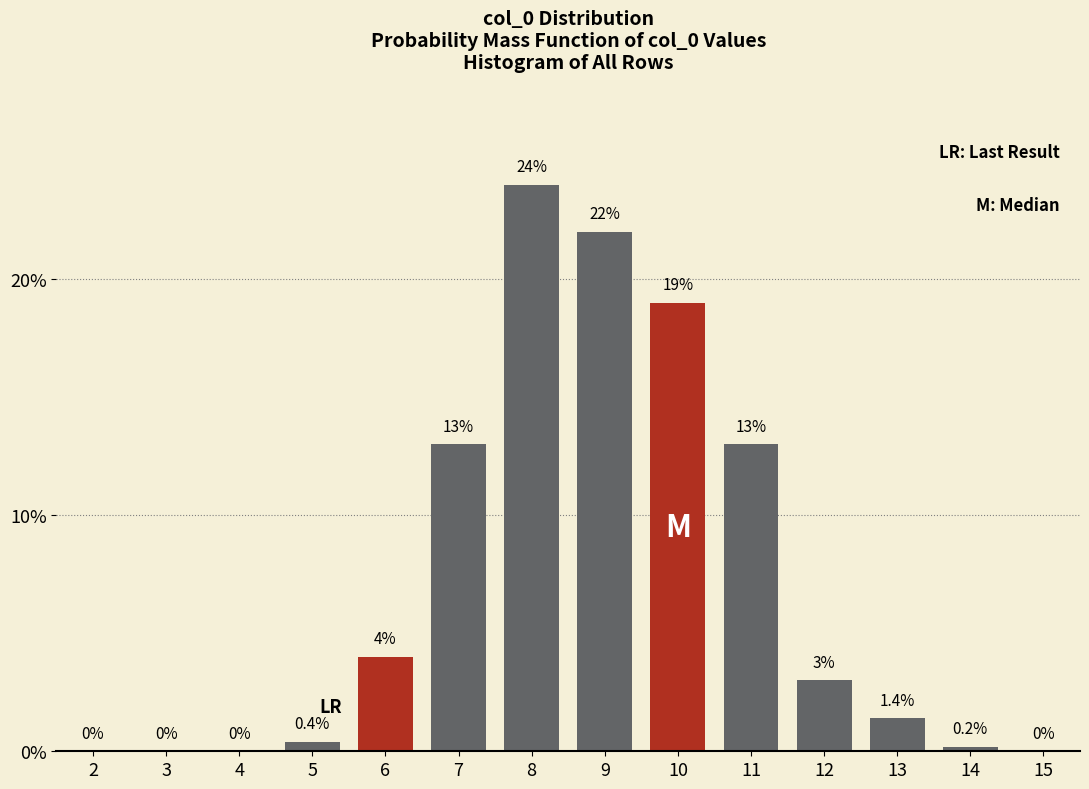

Reading left to right, extract all data points from this chart.

2=0.0	3=0.0	4=0.0	5=0.4	6=4.0	7=13.0	8=24.0	9=22.0	10=19.0	11=13.0	12=3.0	13=1.4	14=0.2	15=0.0